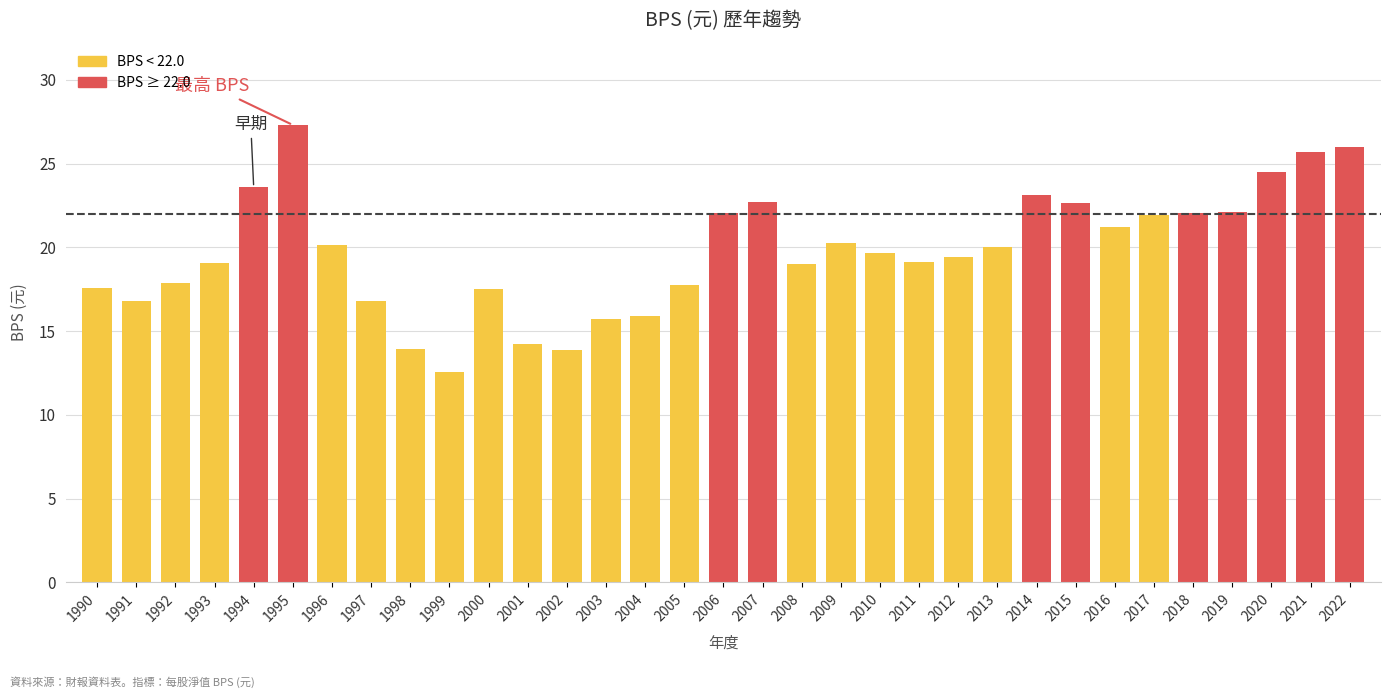

Which label corresponds to the largest value in the chart?

1995